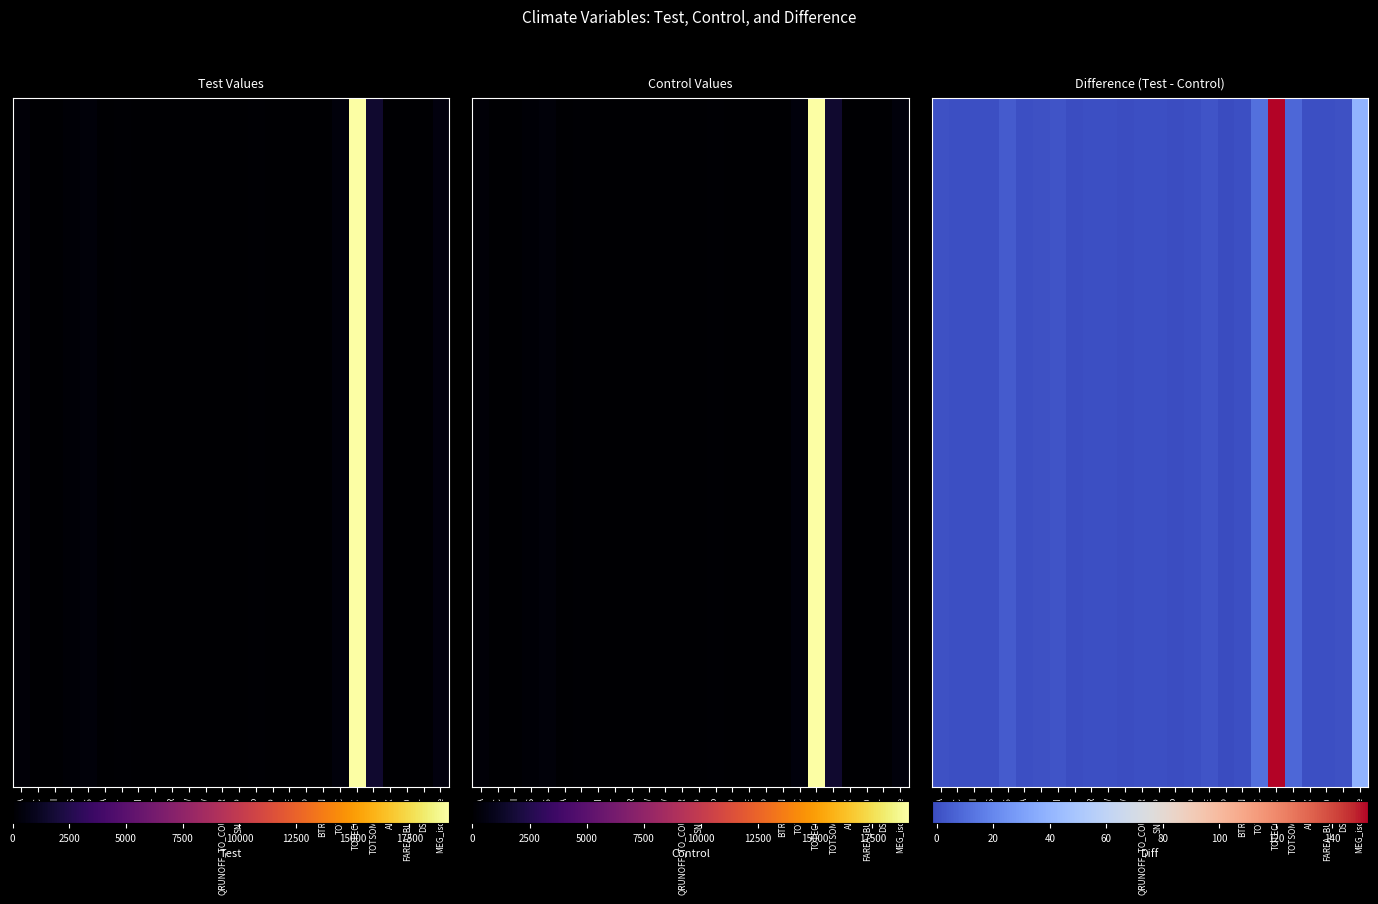

The chart shows a value of 0.7 at TSA. True or false?

True